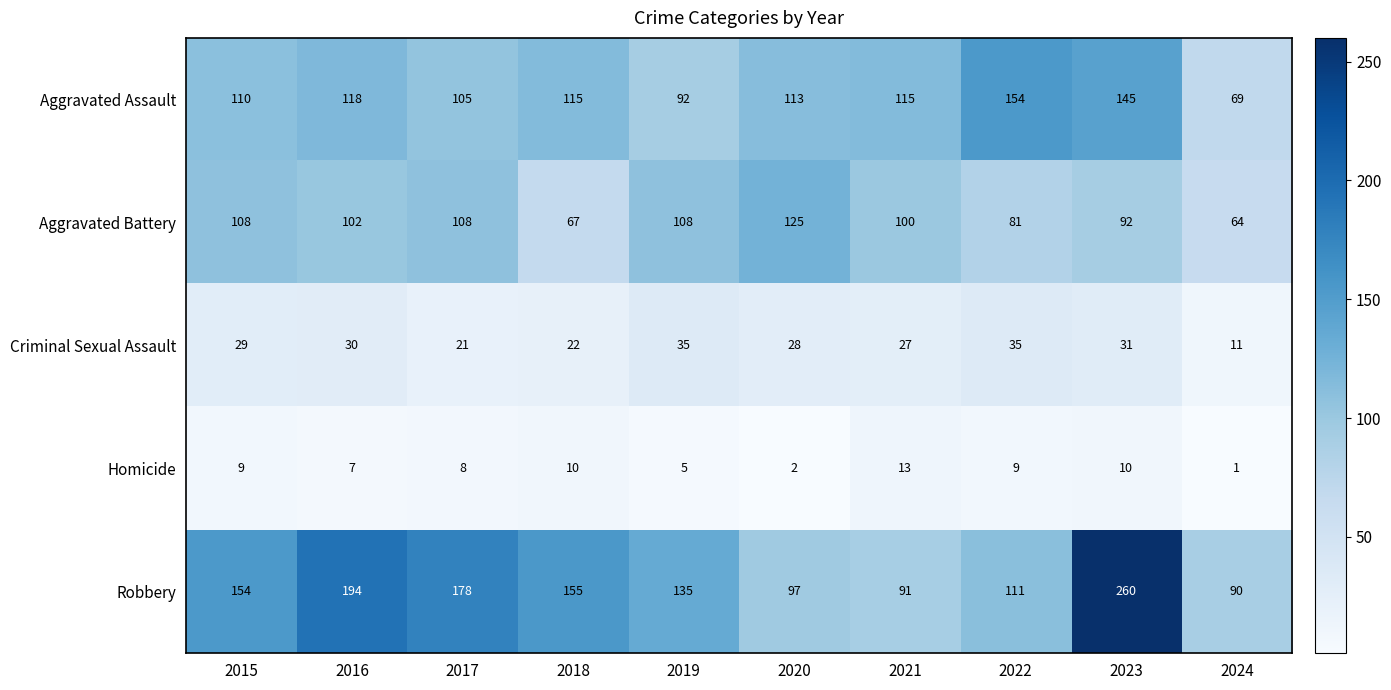

At which category does the chart reach its peak across all series?

2023